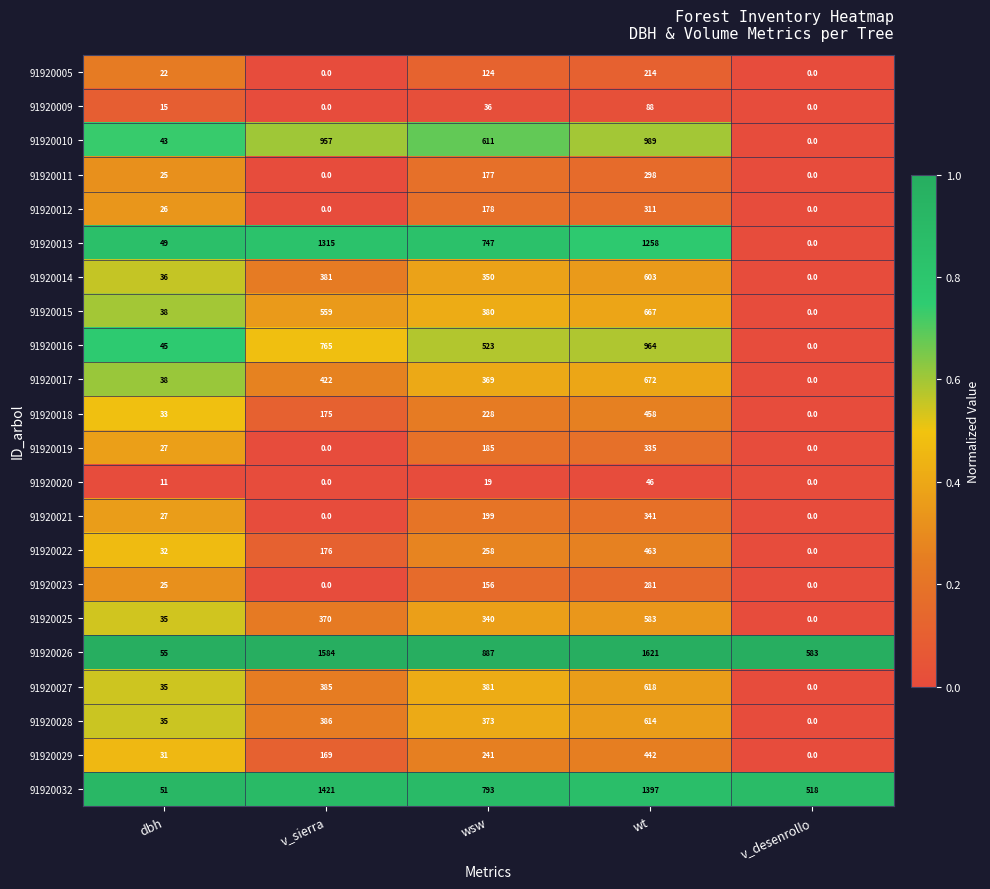

What is the average value of the 91920023 series?

92